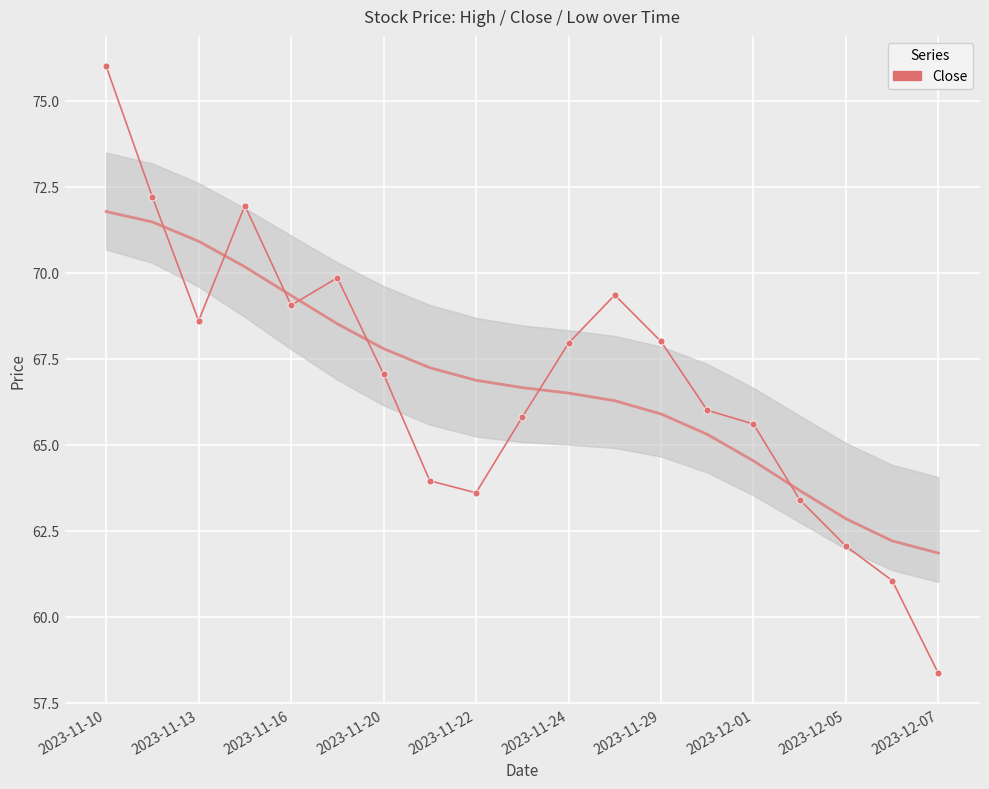

What is the smallest value displayed?

58.4